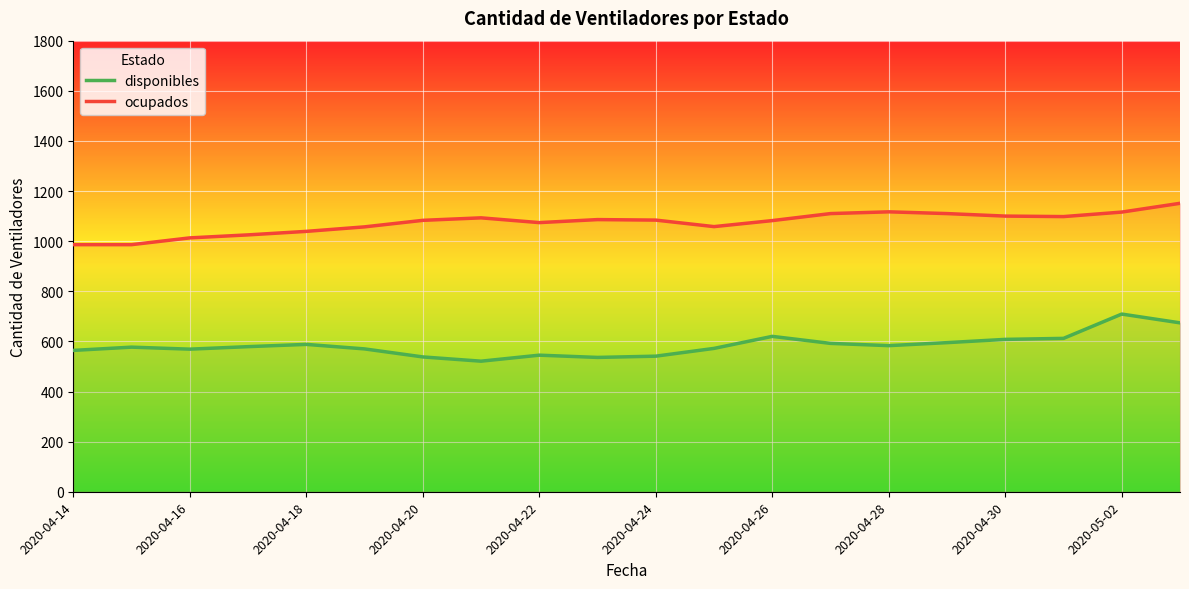

The disponibles series shows 949 at 11. True or false?

False